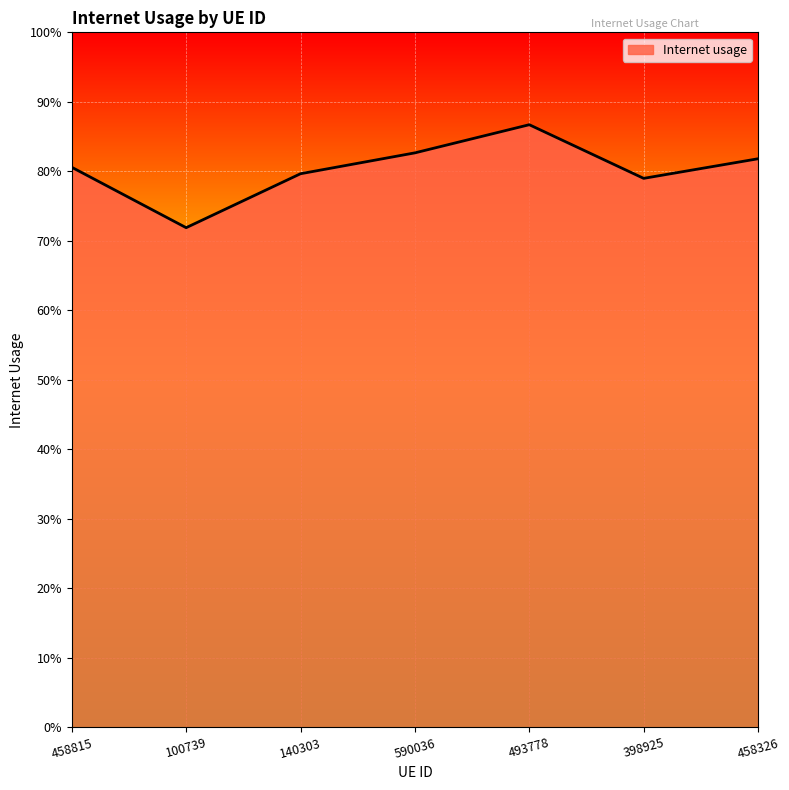

List the labels in order of value, largest first.

493778, 590036, 458326, 458815, 140303, 398925, 100739